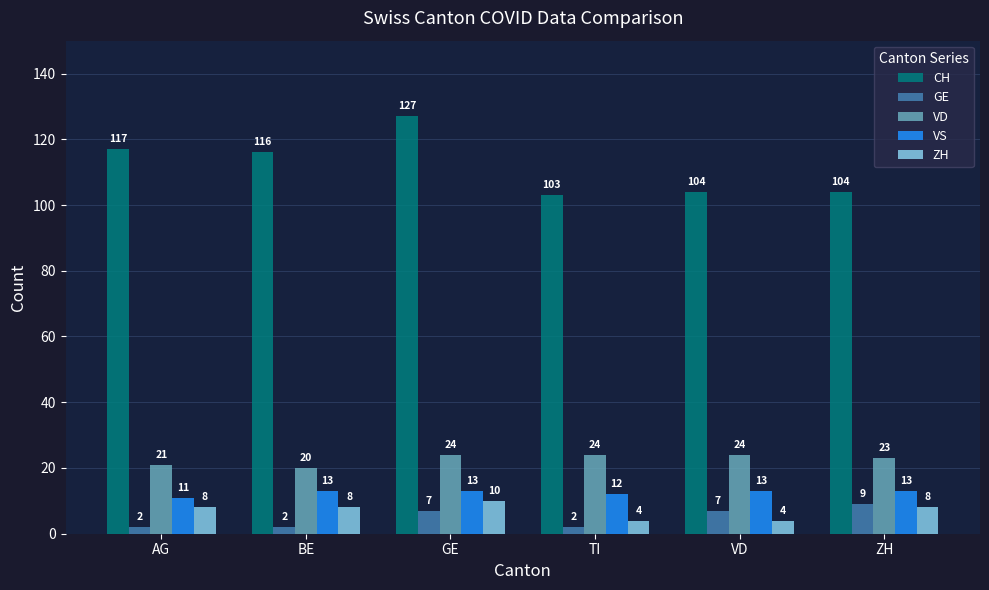

Rank the series by their maximum value, from highest to lowest.

CH, VD, VS, ZH, GE